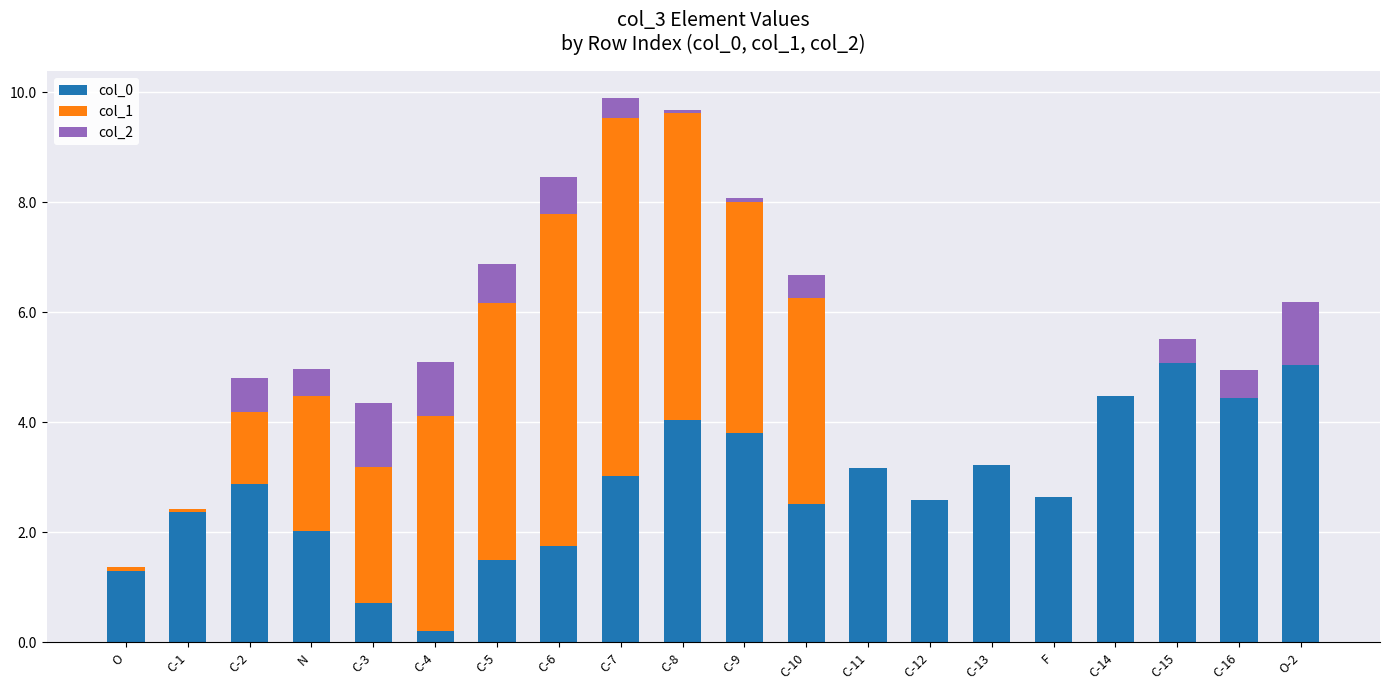

How many distinct data groups are displayed?

3